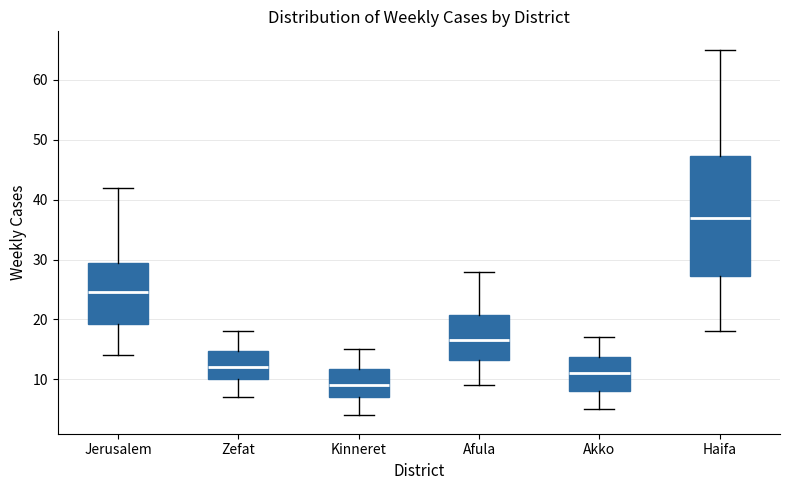

Where is the upper edge of the box for Afula on the y-axis? The values are not printed on the chart, so give them approximately, as read against the axis.

21